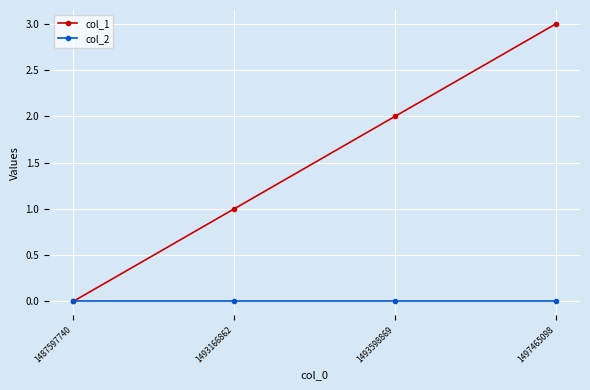

At which category is the sum across all series the highest?

1497465098